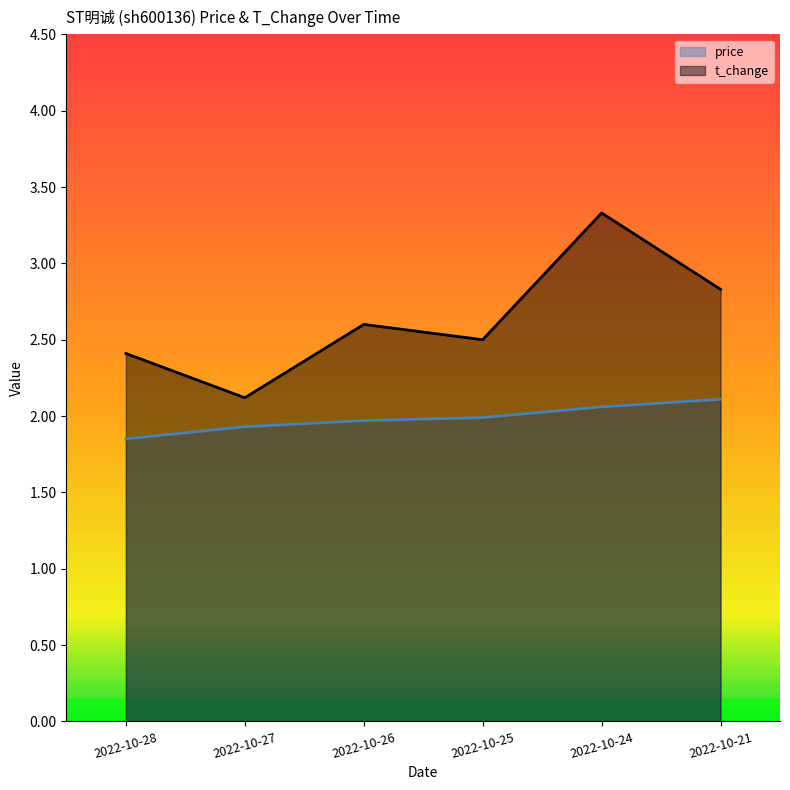

How many lines are shown in the chart?

2